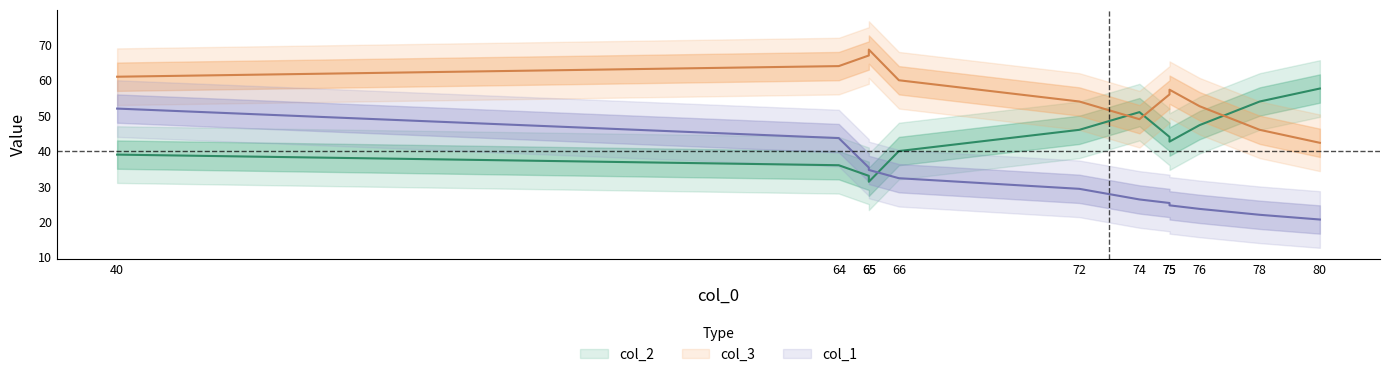

Which series has the widest spread of values?

col_1